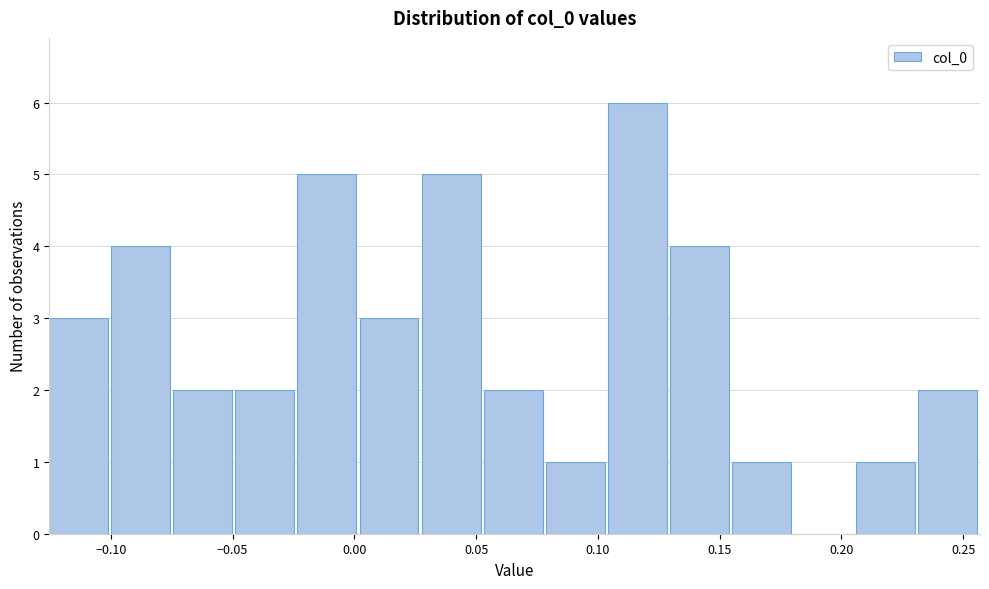

Reading left to right, list every bar in this chart as the range it spans on the x-axis followed by its height. Neither the bar edges nor the heights are printed on the chart, so give them approximately, as read against the axes.

-0.125 to -0.100: 3
-0.100 to -0.075: 4
-0.075 to -0.050: 2
-0.050 to -0.025: 2
-0.025 to 0.000: 5
0.000 to 0.030: 3
0.030 to 0.055: 5
0.055 to 0.080: 2
0.080 to 0.105: 1
0.105 to 0.130: 6
0.130 to 0.155: 4
0.155 to 0.180: 1
0.180 to 0.205: 0
0.205 to 0.230: 1
0.230 to 0.255: 2